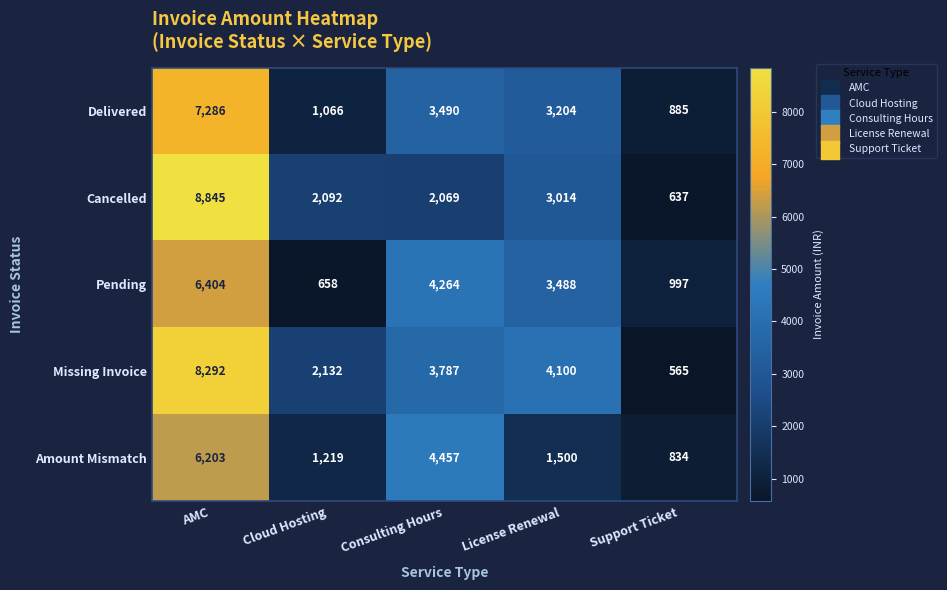

Which series has the largest range (max minus min)?

Cancelled